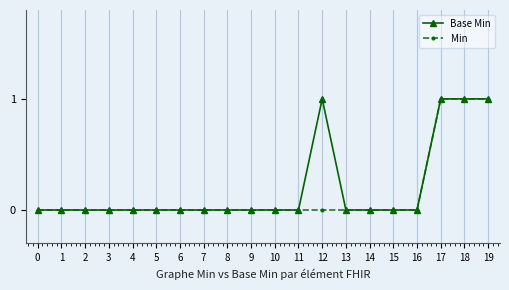

Is it true that Base Min equals 0 at 4?

True